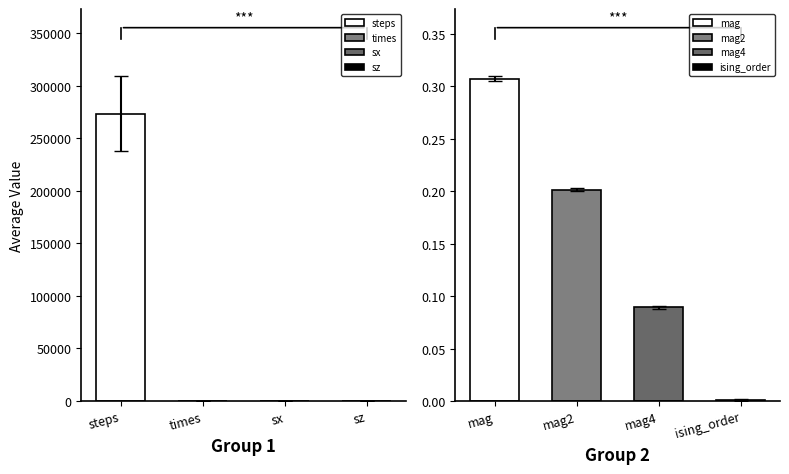

What is the highest value of the error series?

35717.6